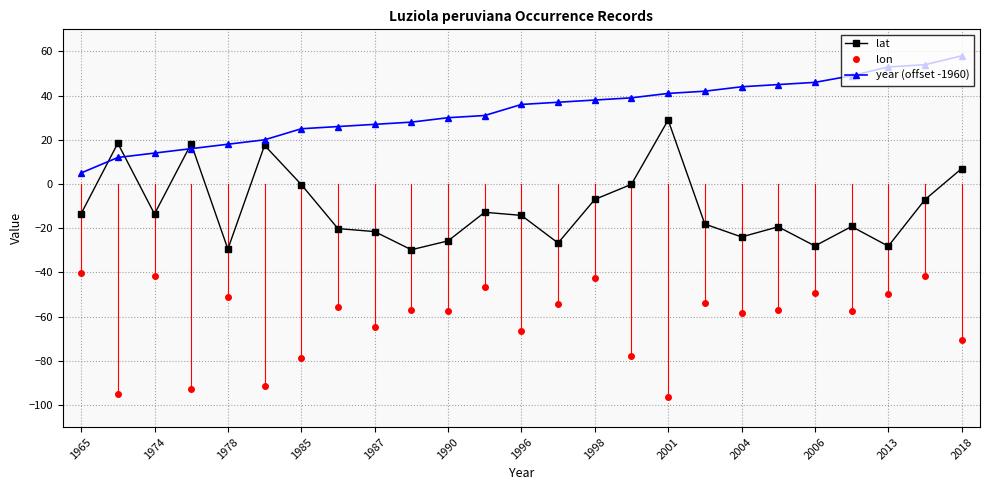

Which series has the largest total across all categories?

year (offset -1960)